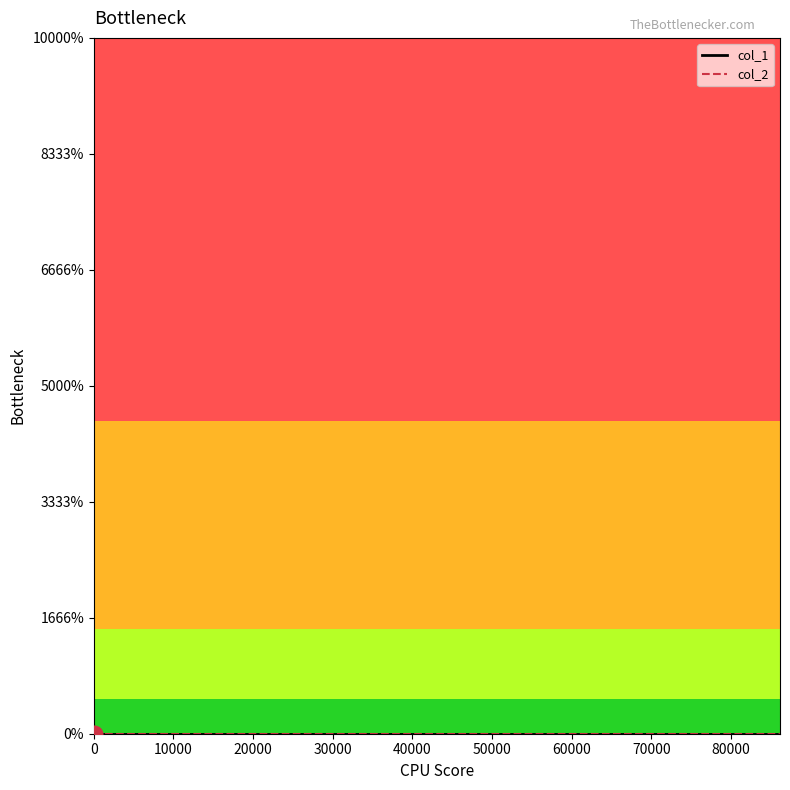

The col_2 series shows 0.0 at 12. True or false?

True